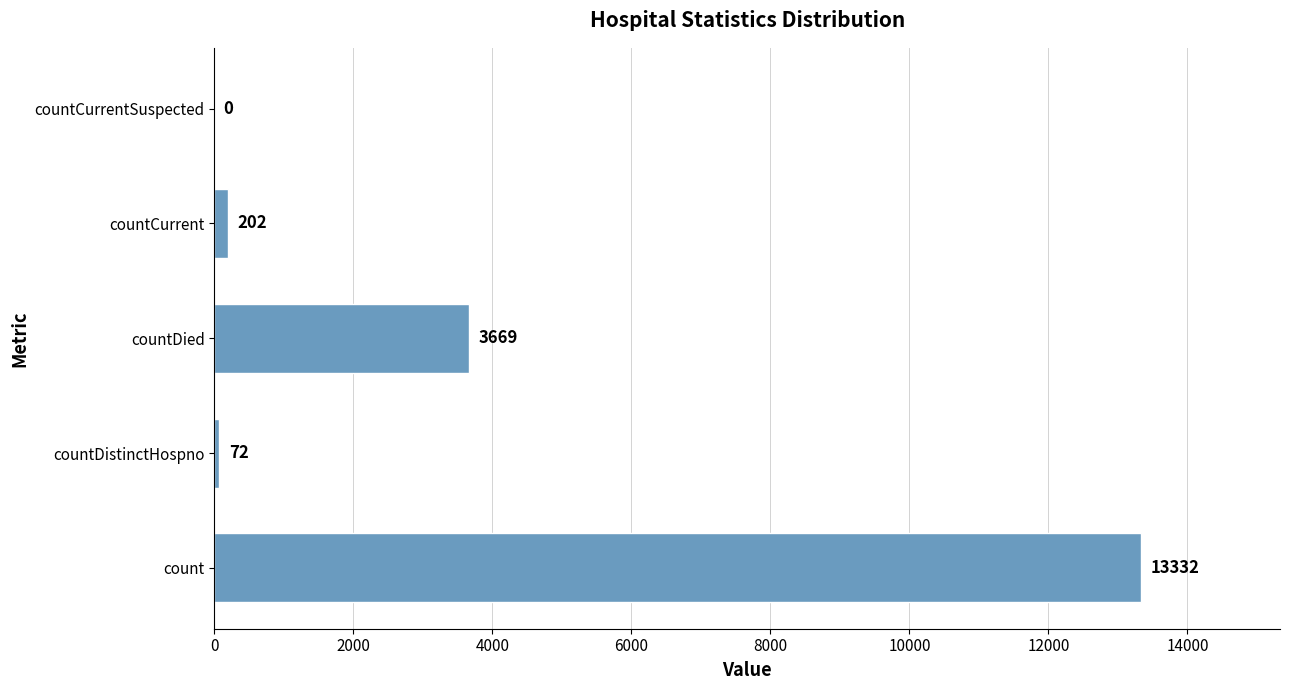

What is the average value?

3455